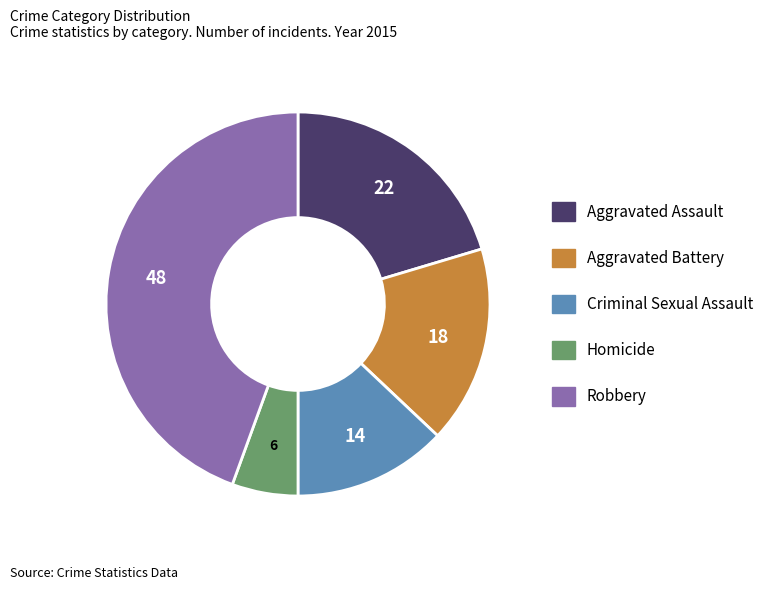

True or false: Robbery accounts for 58% of the total.

False